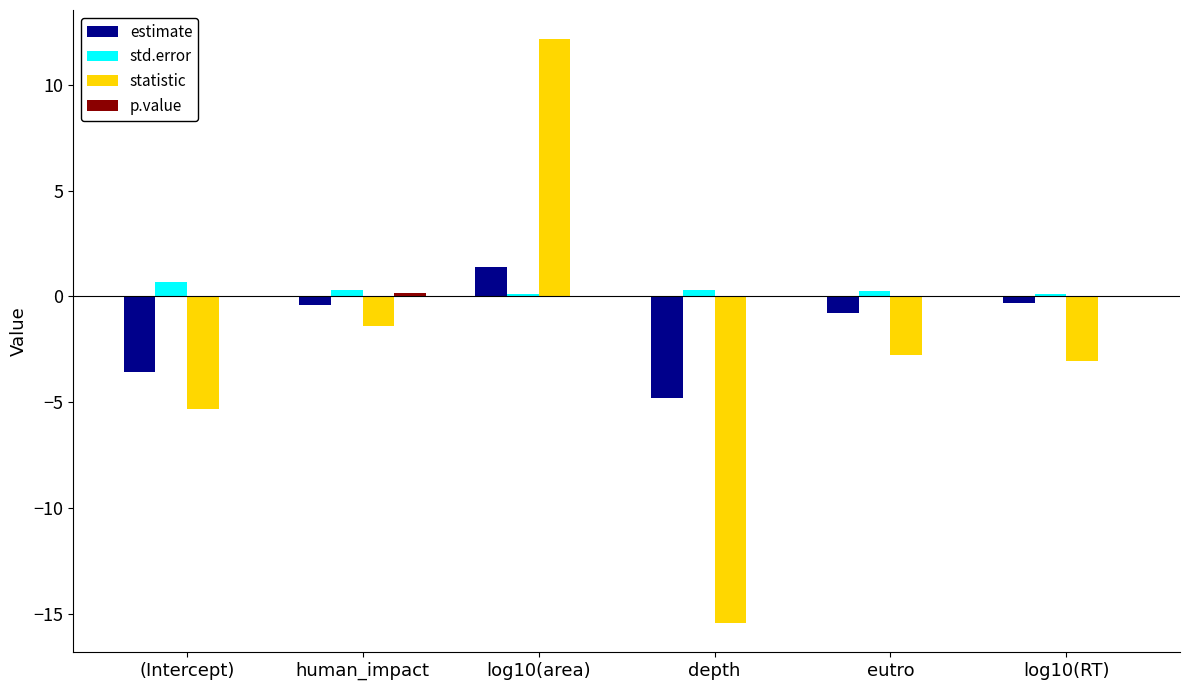

Which category has the highest value across all series?

log10(area)